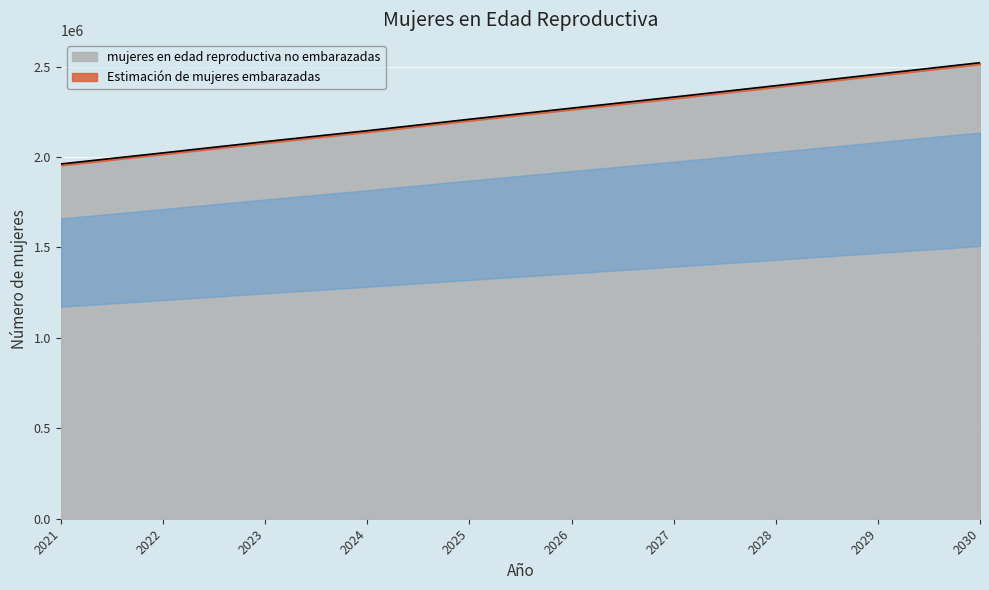

True or false: the data has more than 0 interior local peaks.

False